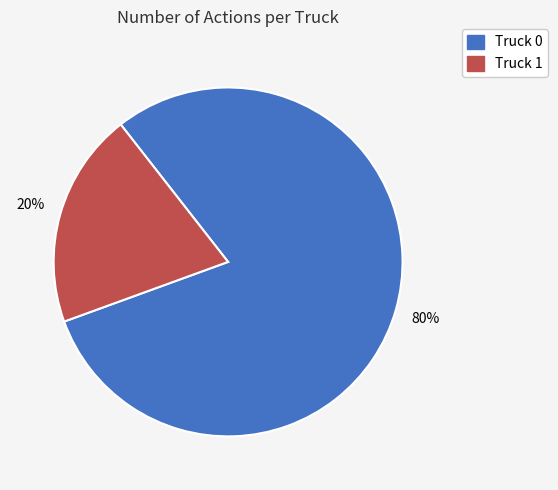

Between Truck 1 and Truck 0, which is larger?

Truck 0